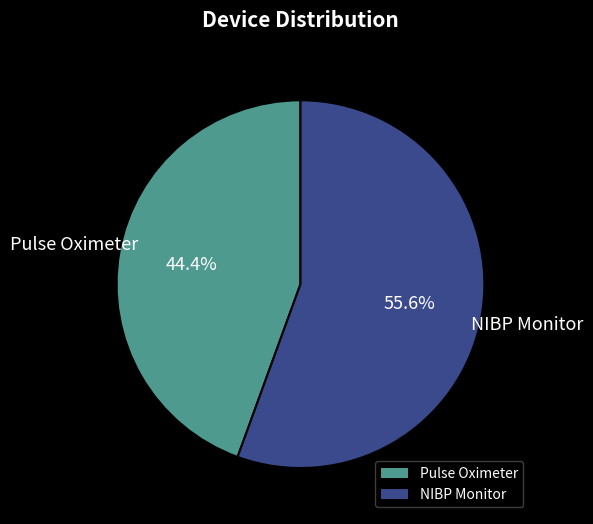

Which slice is the smallest?

Pulse Oximeter